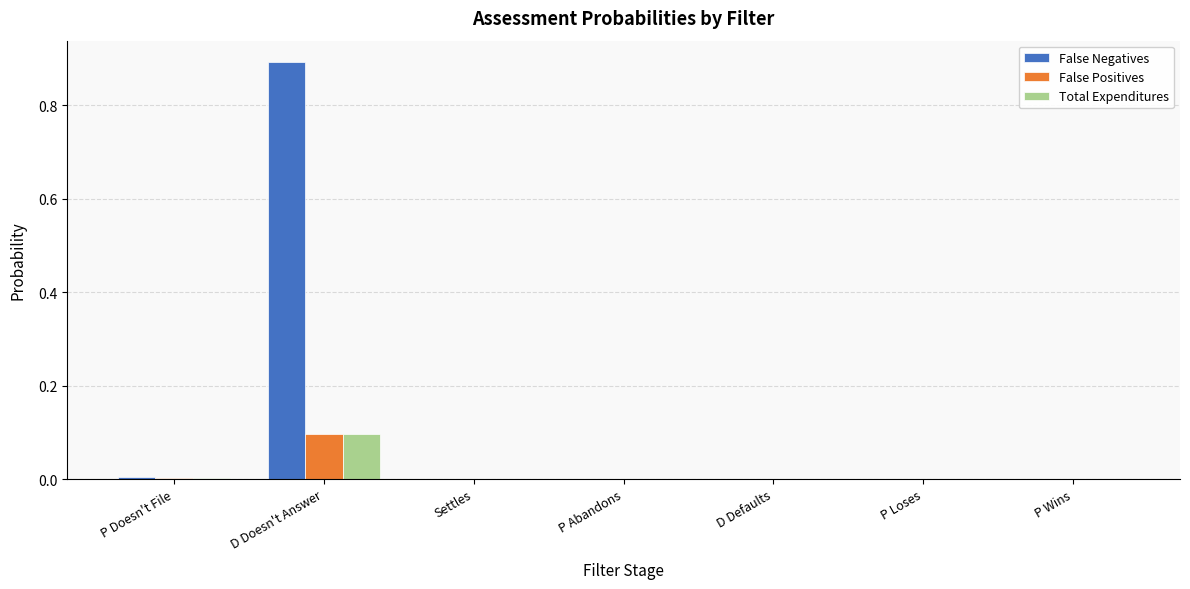

Which series has the largest total across all categories?

False Negatives